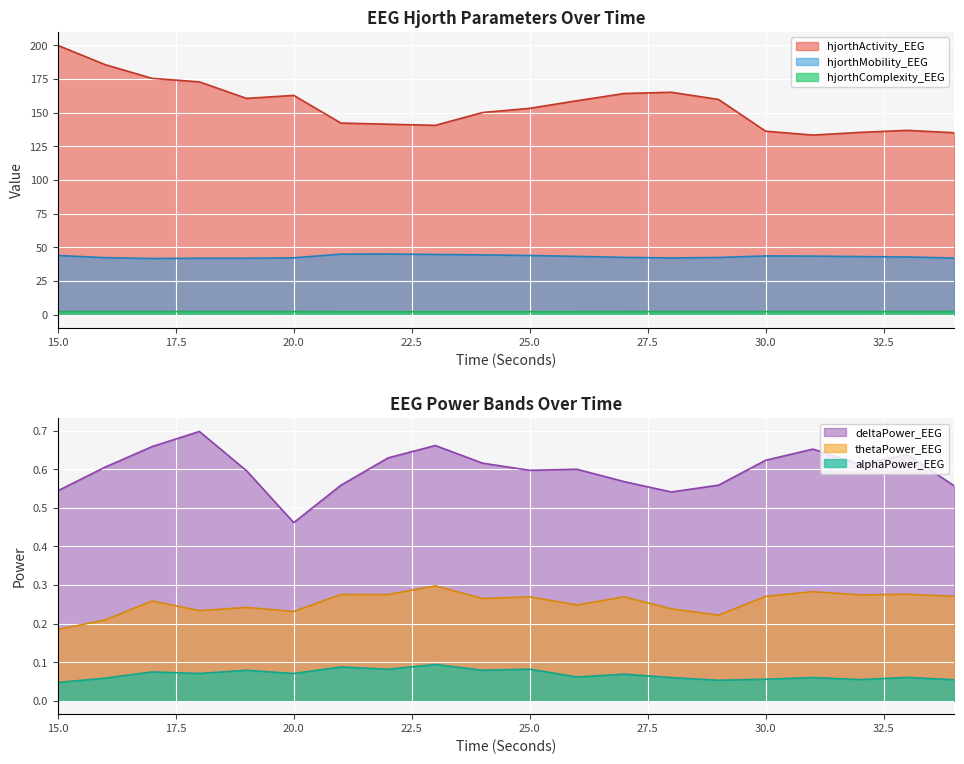

List the series in order of their peak value, lowest first.

alphaPower_EEG, thetaPower_EEG, deltaPower_EEG, hjorthComplexity_EEG, hjorthMobility_EEG, hjorthActivity_EEG